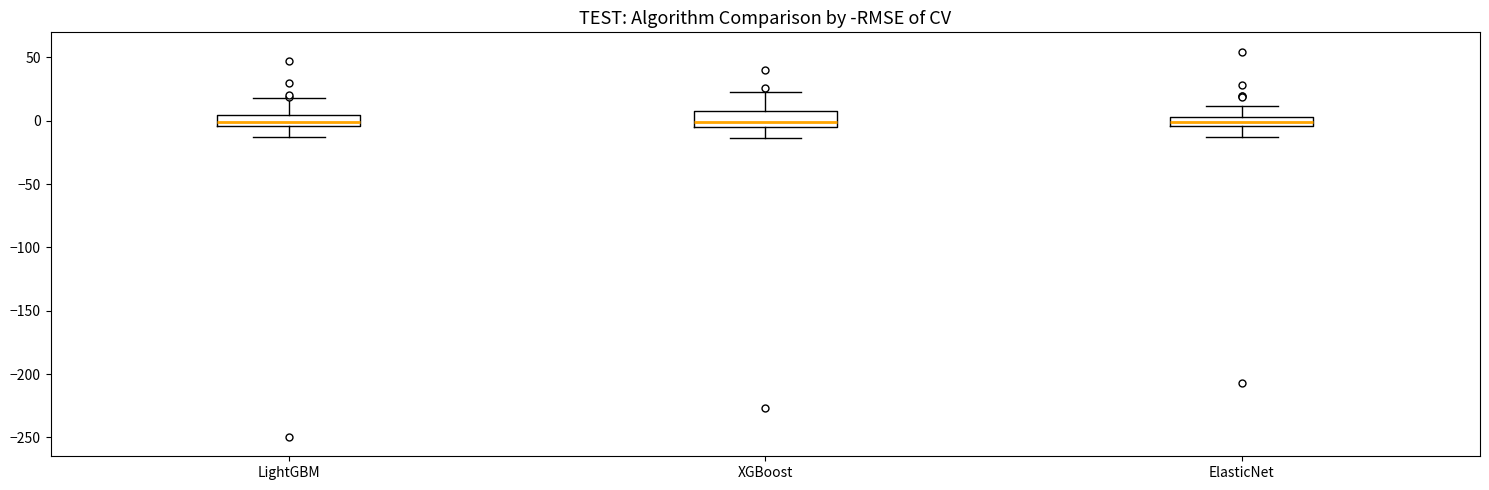

Where does the lower whisker of the box for LightGBM end on the y-axis? The values are not printed on the chart, so give them approximately, as read against the axis.

-15